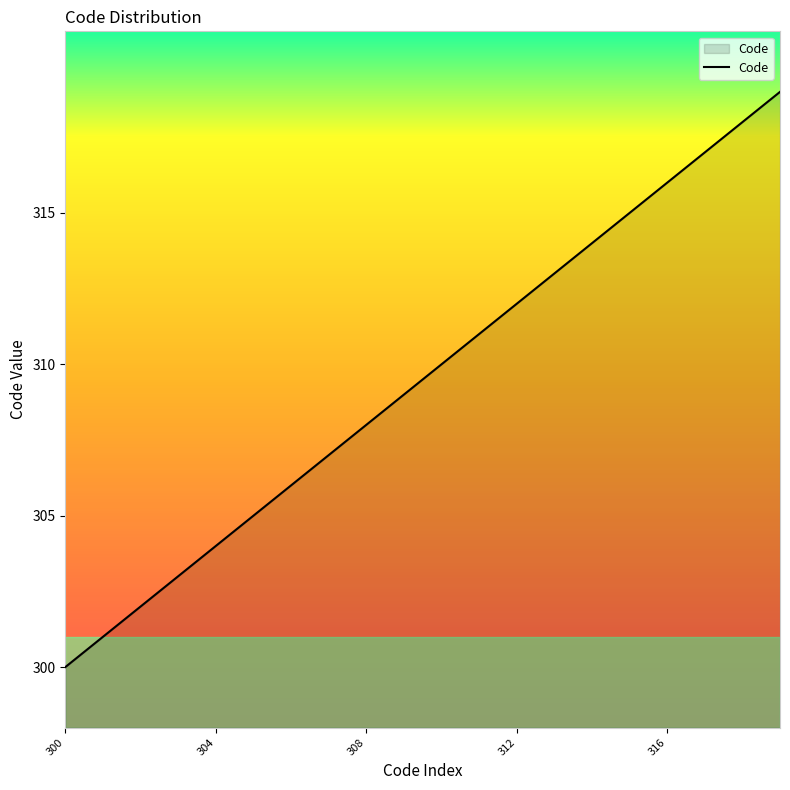

What is the smallest value displayed?

300